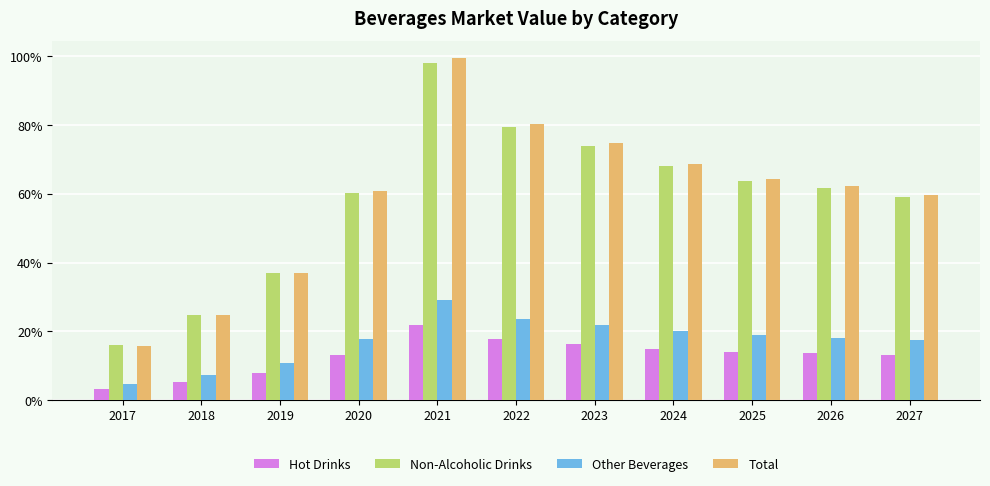

Are the bars grouped side by side (vs. stacked)?

Yes